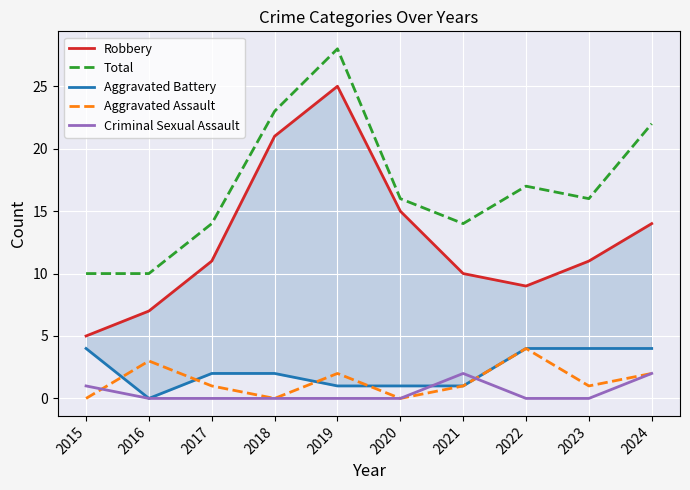

True or false: Total has more than 0 interior local peaks.

True